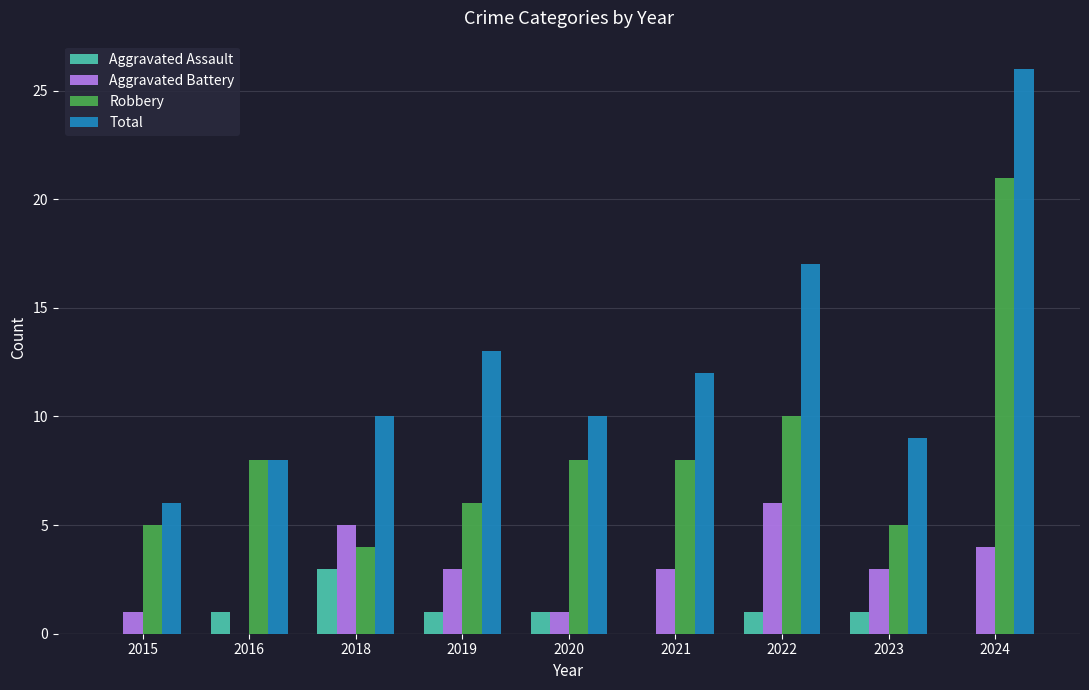

At which label does Robbery reach its peak?

2024